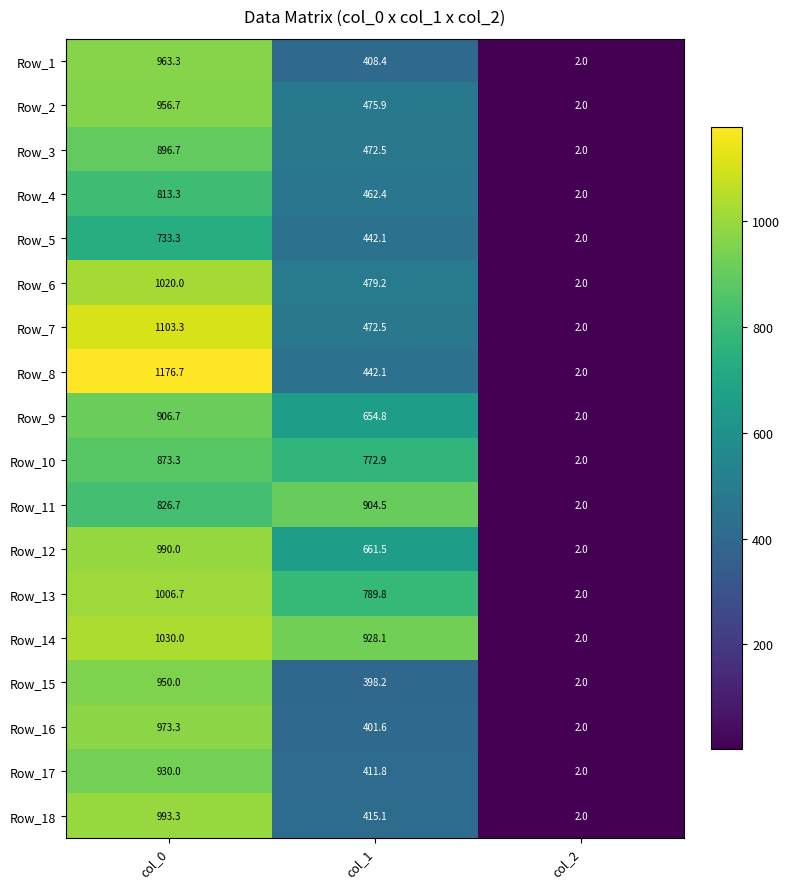

True or false: Row_7 has a value of 1103.3 at col_0.

True